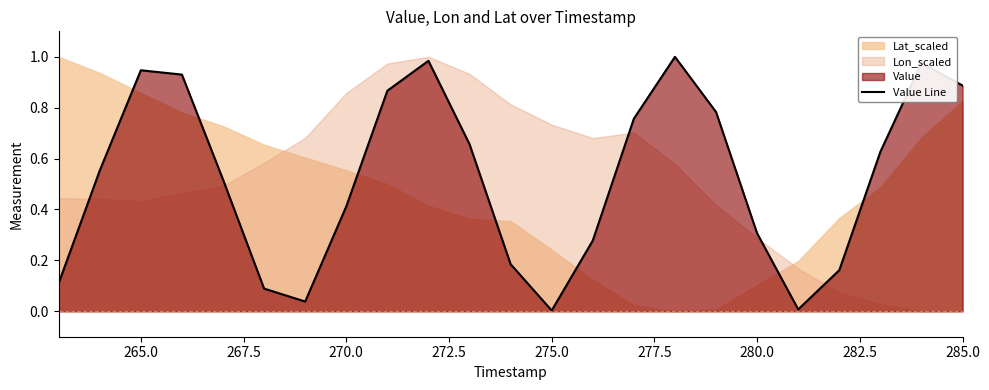

What is the sum of all values?

12.1